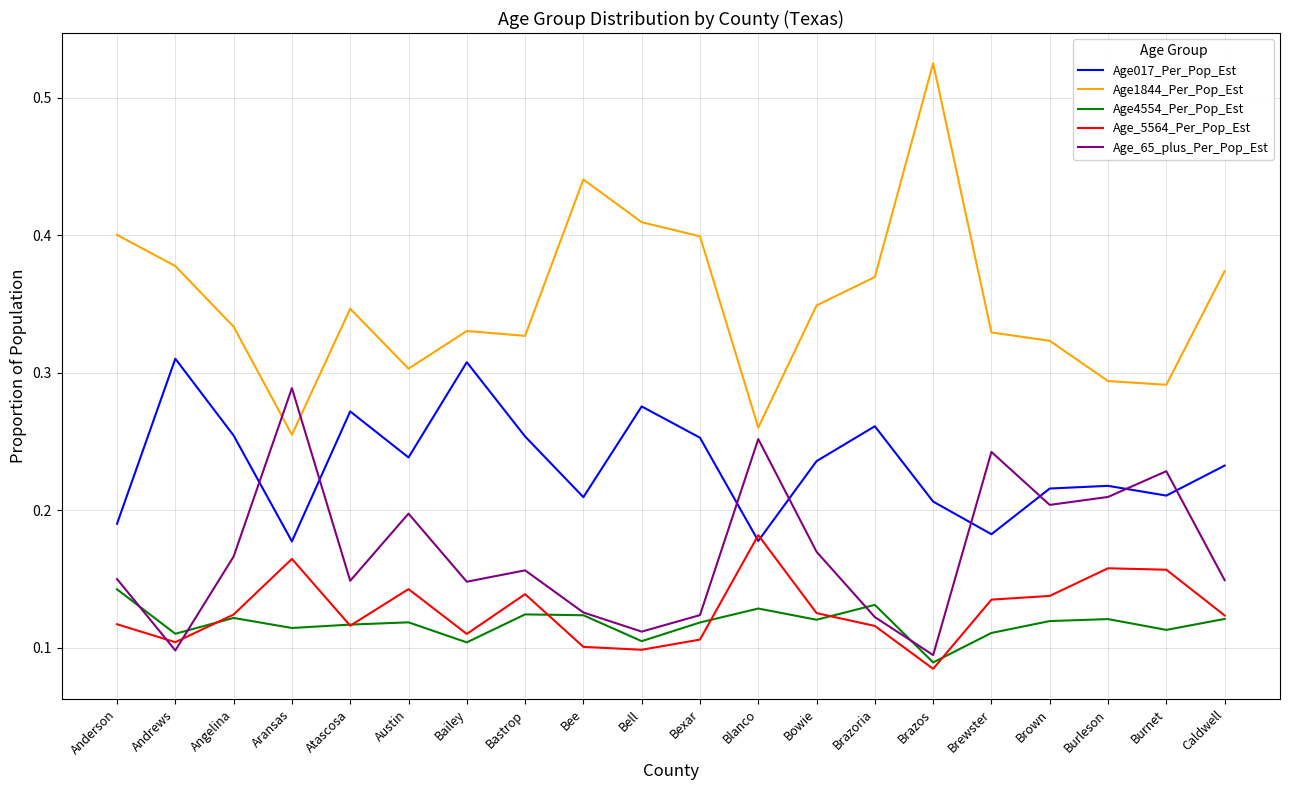

How many lines are shown in the chart?

5